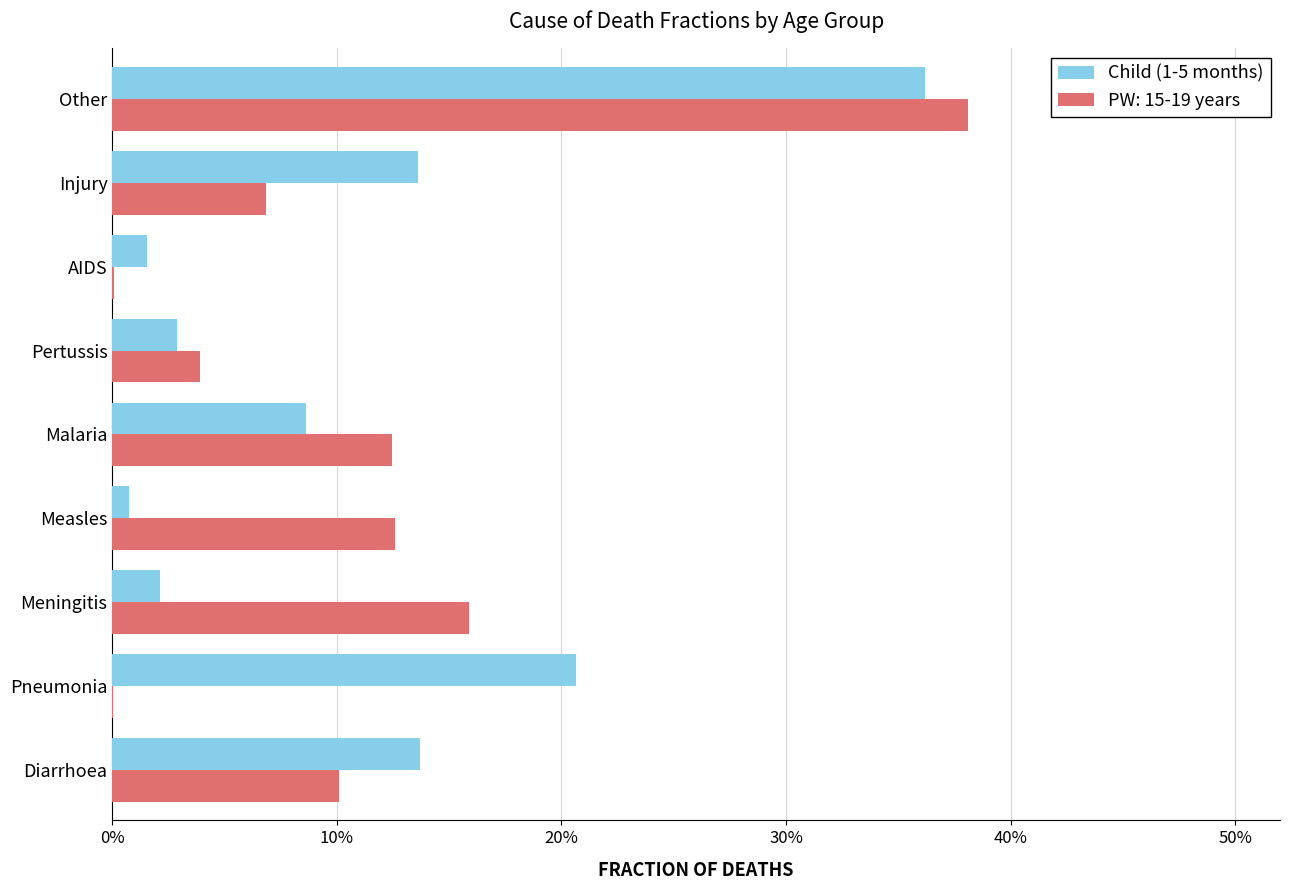

What are all the series names shown in the legend?

Child (1-5 months), PW: 15-19 years